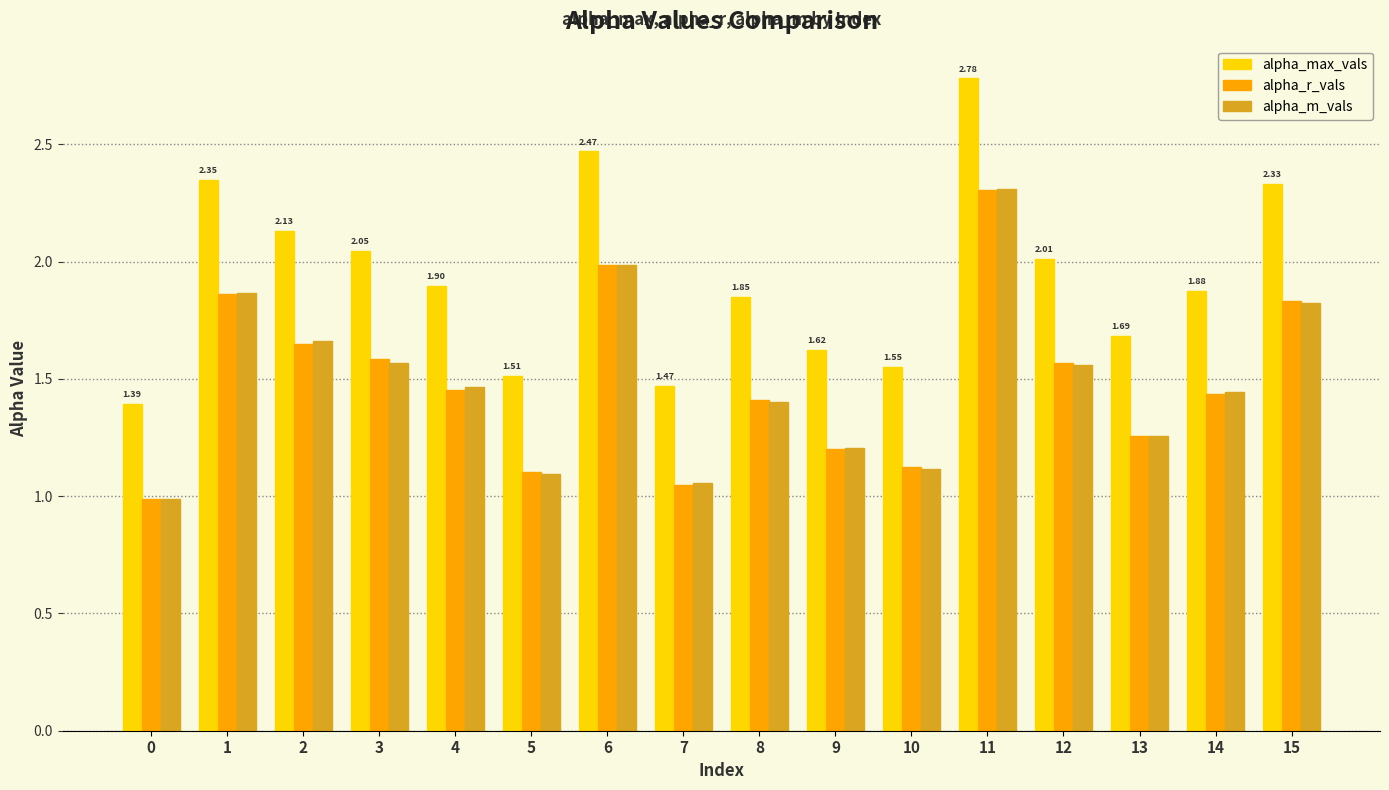

Is the value of alpha_m_vals at 2 greater than the value of alpha_max_vals at 10?

Yes